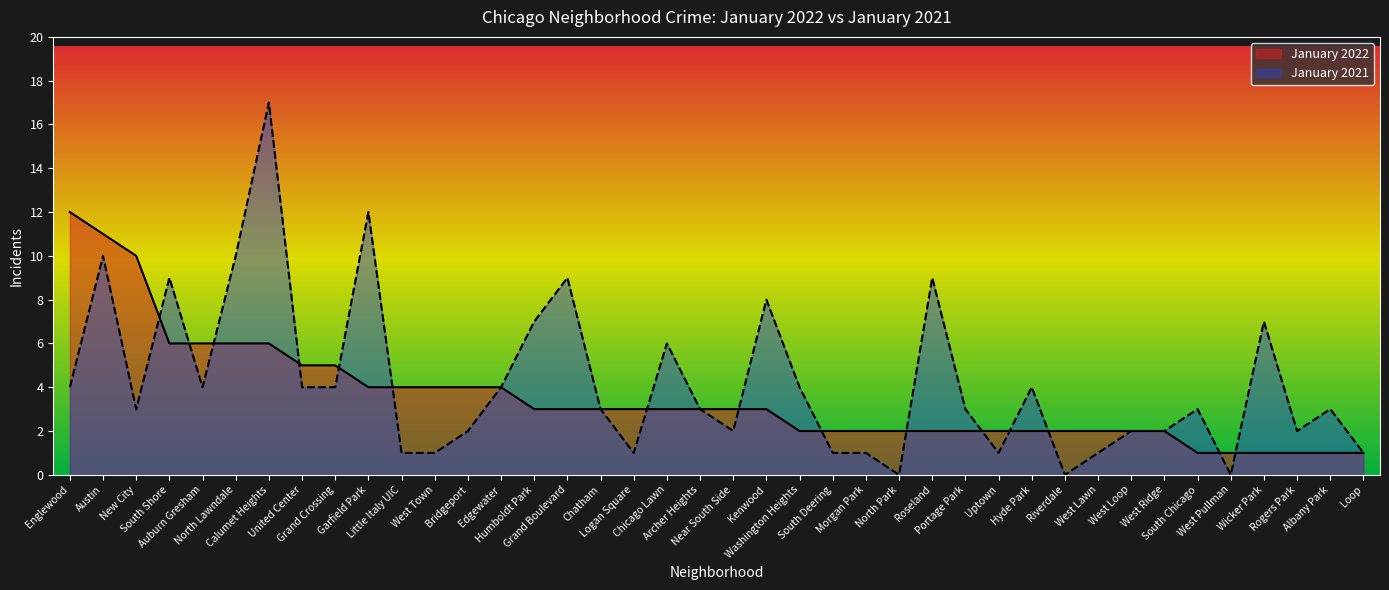

What is the sum of all January 2021 values?

168